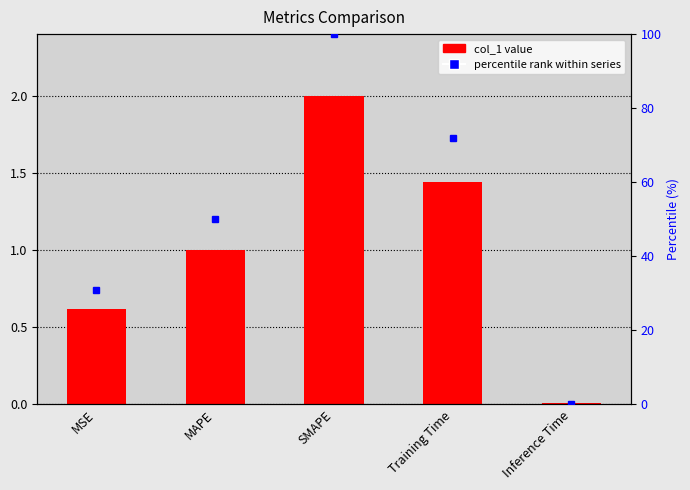

True or false: percentile rank has a value of 100.0 at SMAPE.

True